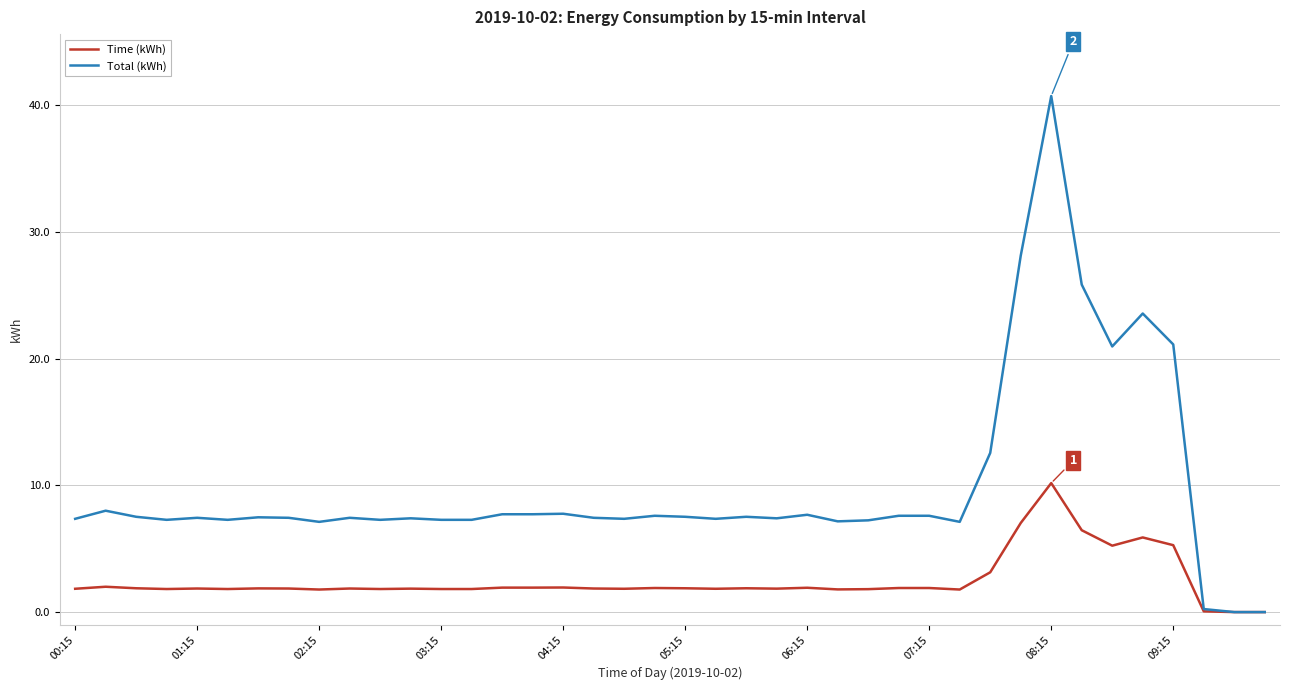

Which series has the largest total across all categories?

Total (kWh)